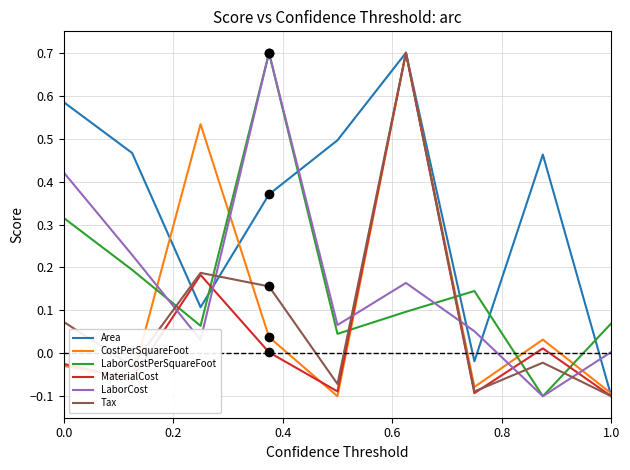

What is the sum of all Area values?

3.1